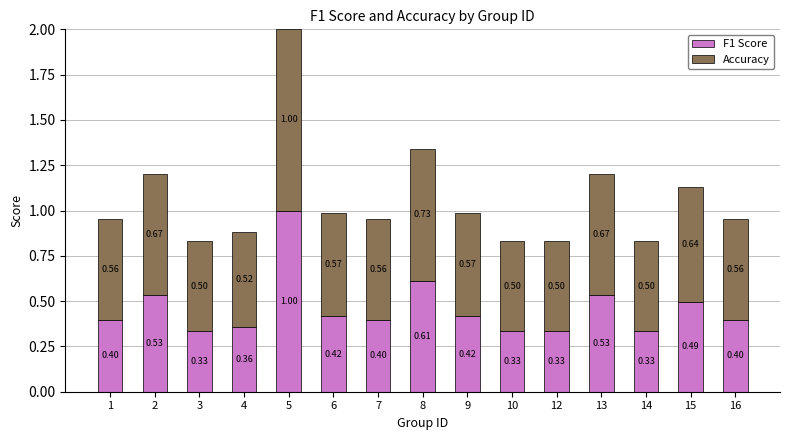

Count the number of categories in the chart.

15